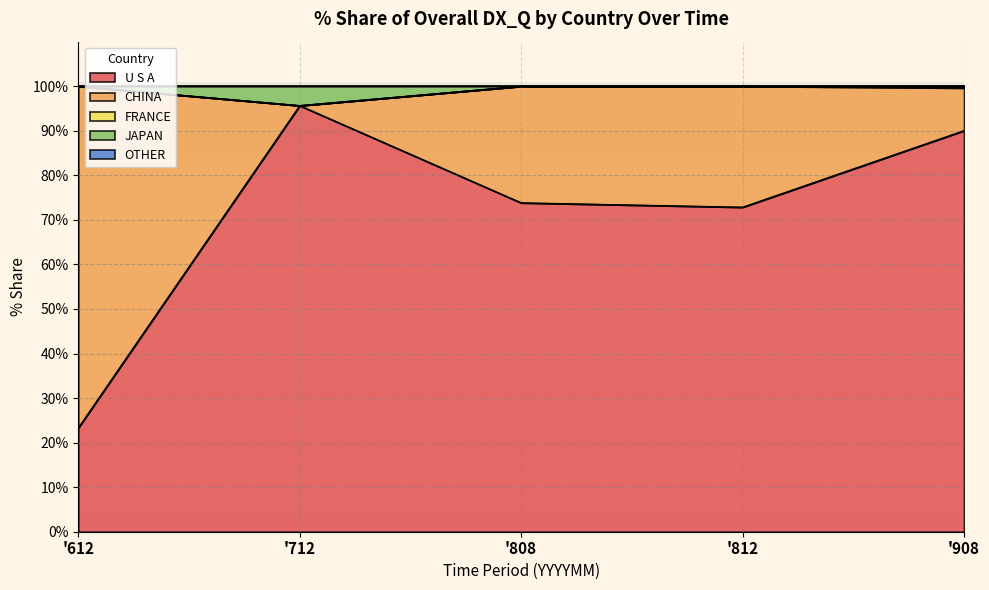

At which label does U S A reach its peak?

'712